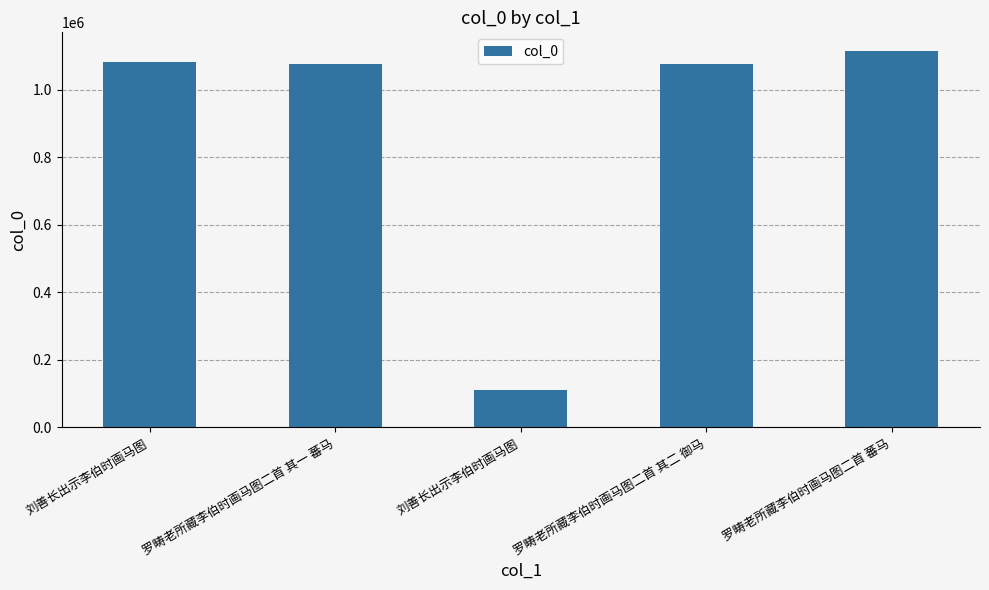

Rank the categories by value from highest to lowest.

罗畴老所藏李伯时画马图二首 蕃马, 刘善长出示李伯时画马图, 罗畴老所藏李伯时画马图二首 其二 御马, 罗畴老所藏李伯时画马图二首 其一 蕃马, 刘善长出示李伯时画马图